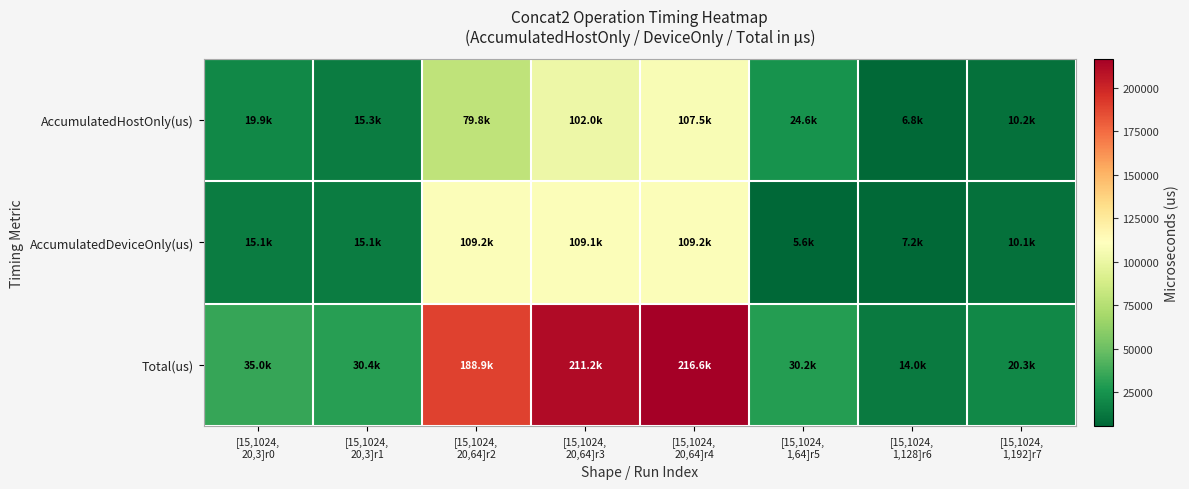

What is the greatest value displayed?

216641.0